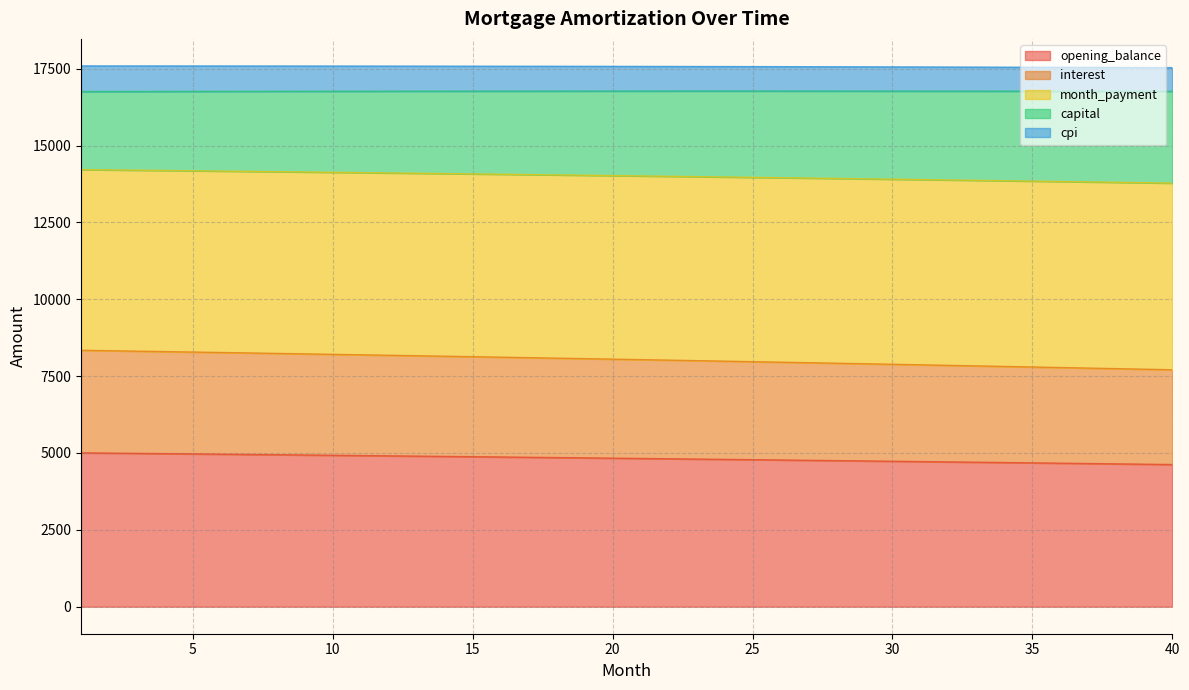

At which label does month_payment reach its minimum?

40